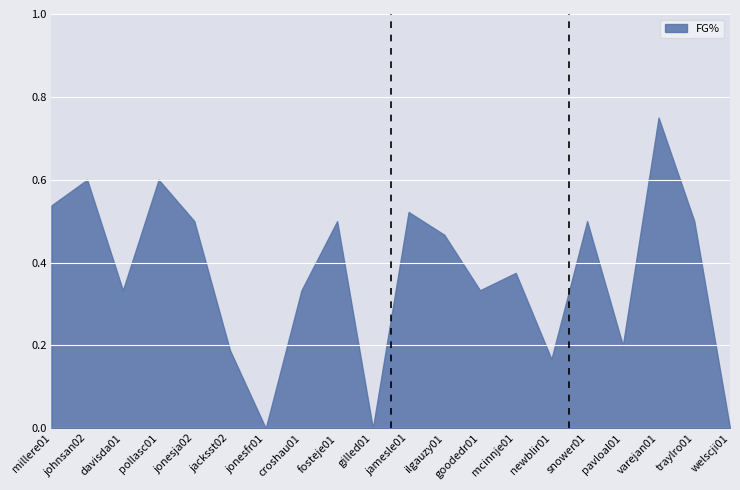

How many values are between 0 and 1?

20